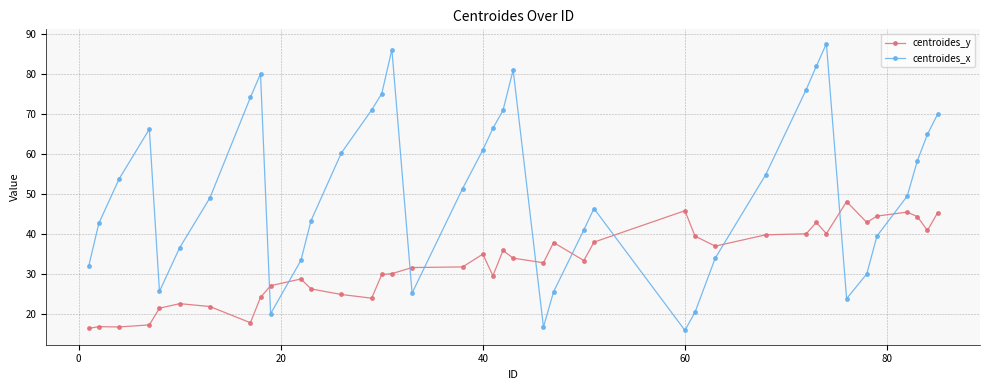

List the series in order of their peak value, highest first.

centroides_x, centroides_y